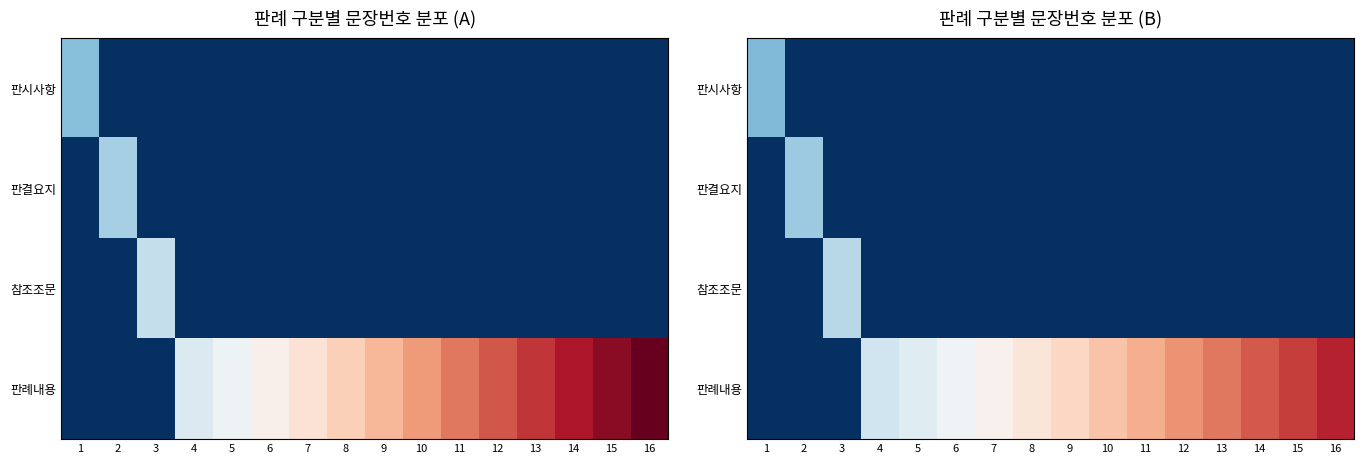

At how many categories does at least one series exceed 13?

1